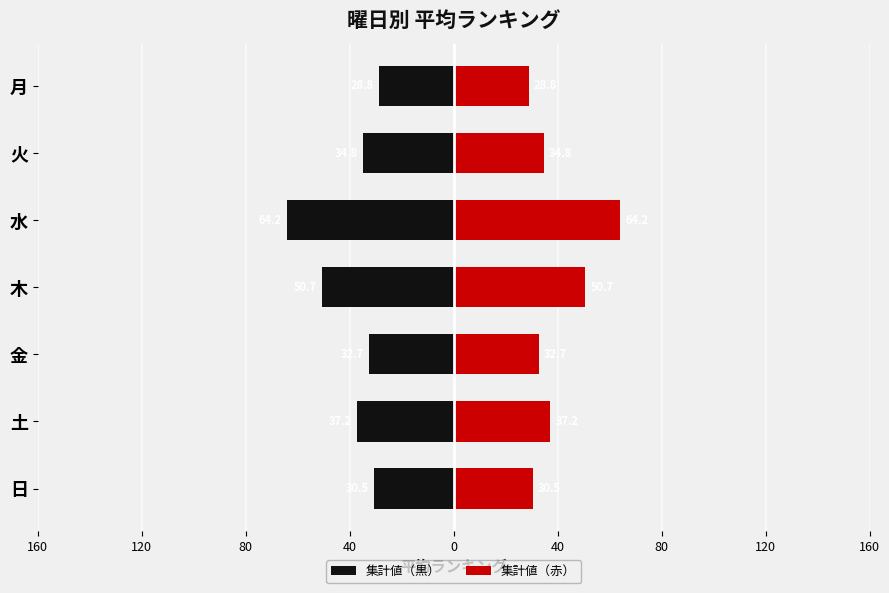

What is the lowest value of the 集計値（黒） series?

-64.2